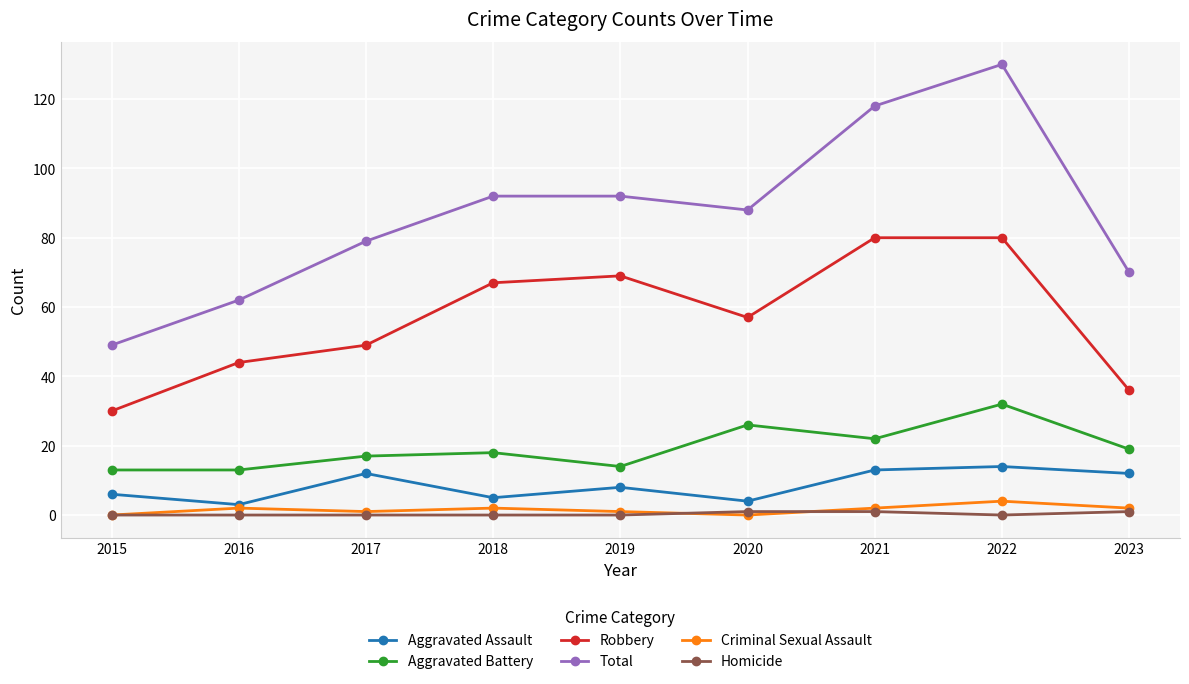

True or false: Homicide and Aggravated Assault cross at least once.

False